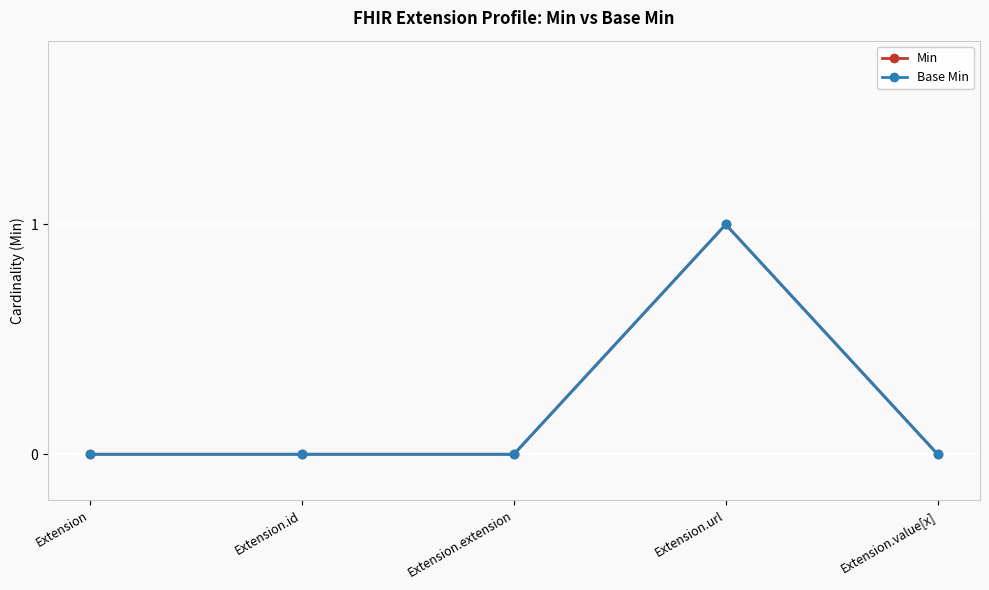

Does the chart have visible grid lines?

Yes